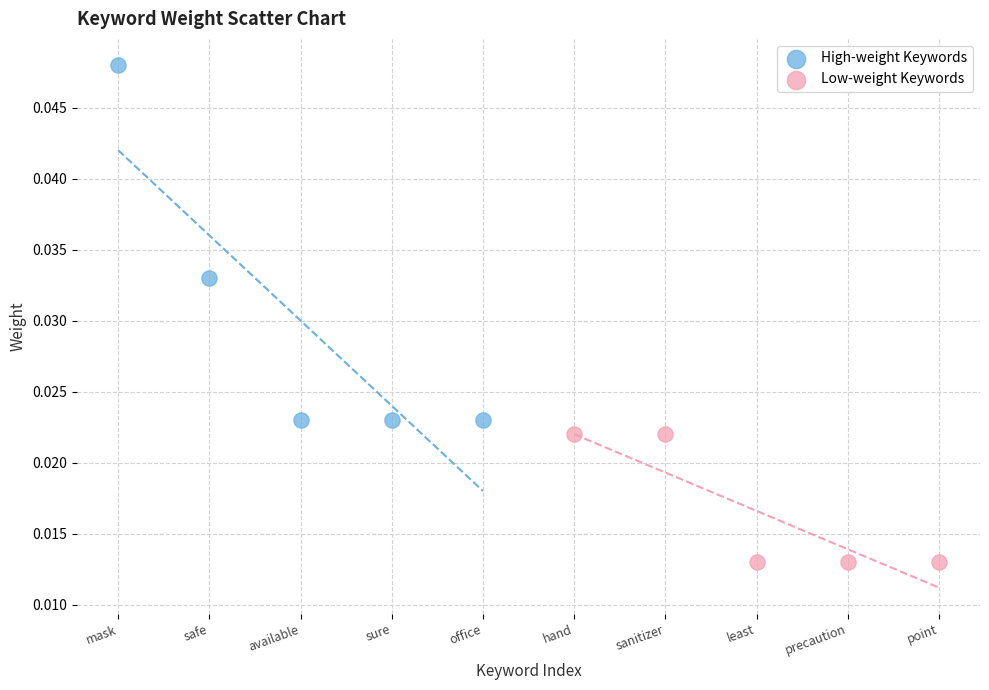

Which series has the widest spread of Y values?

High-weight Keywords